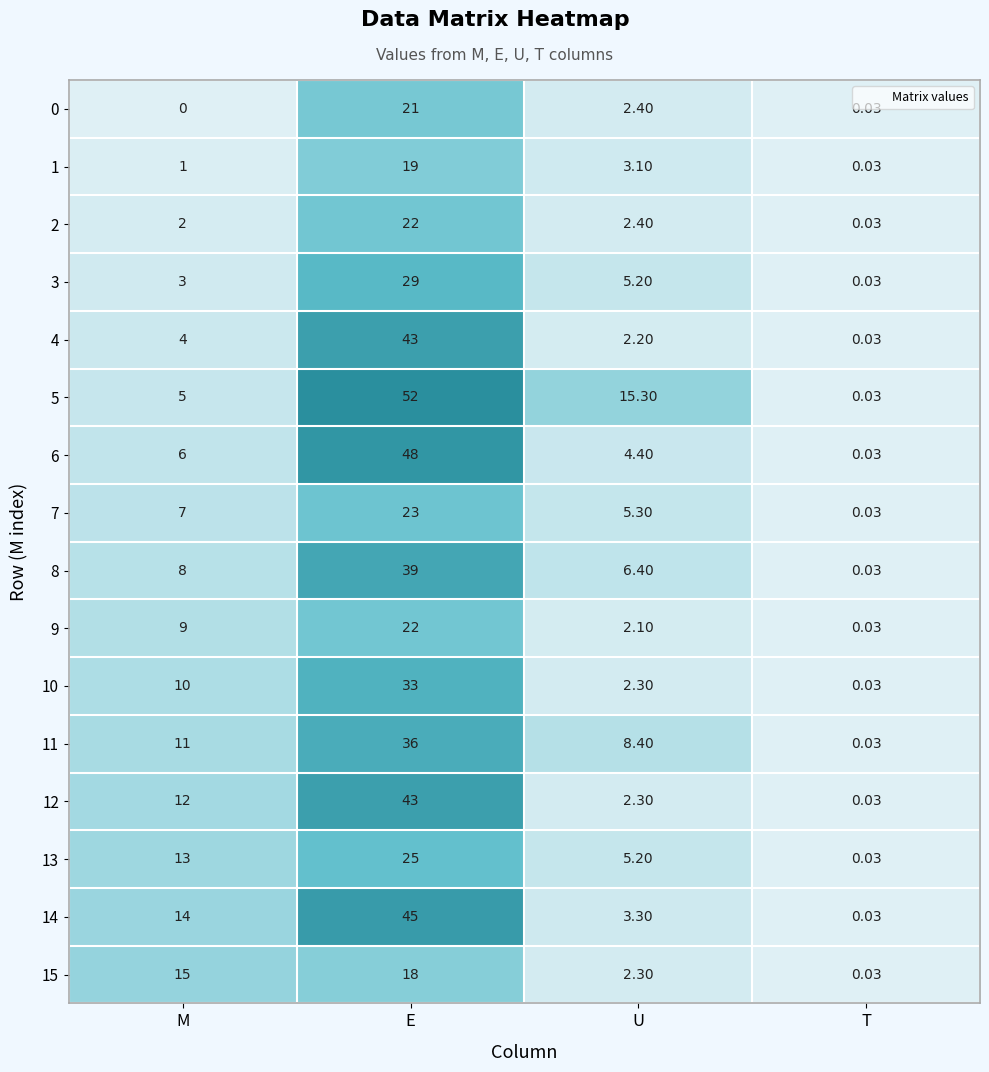

Which label corresponds to the smallest value in the chart?

M